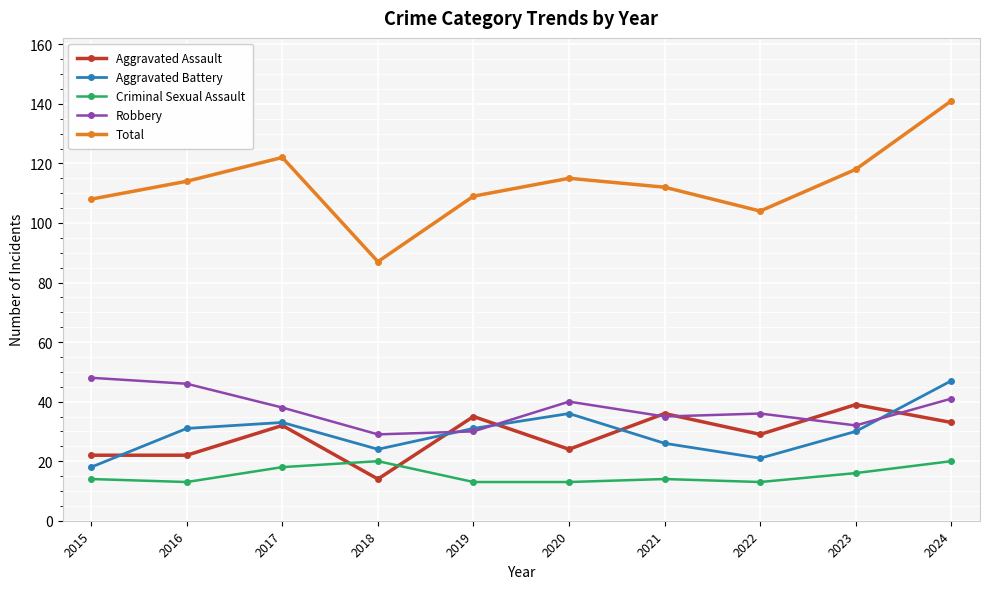

Which series has the largest range (max minus min)?

Total